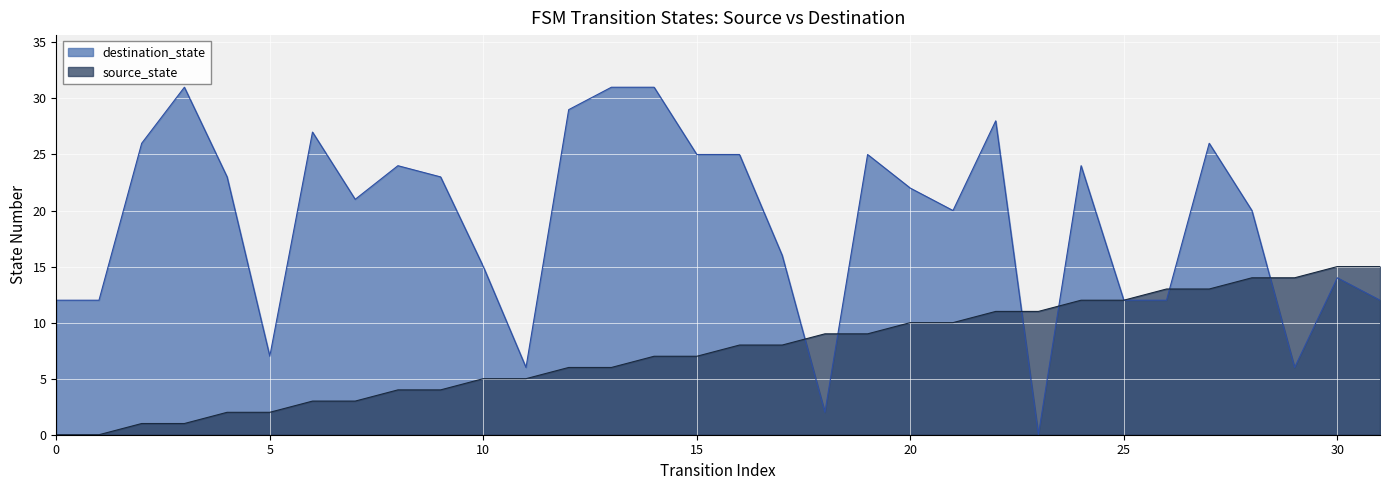

At which category is the sum across all series the highest?

22